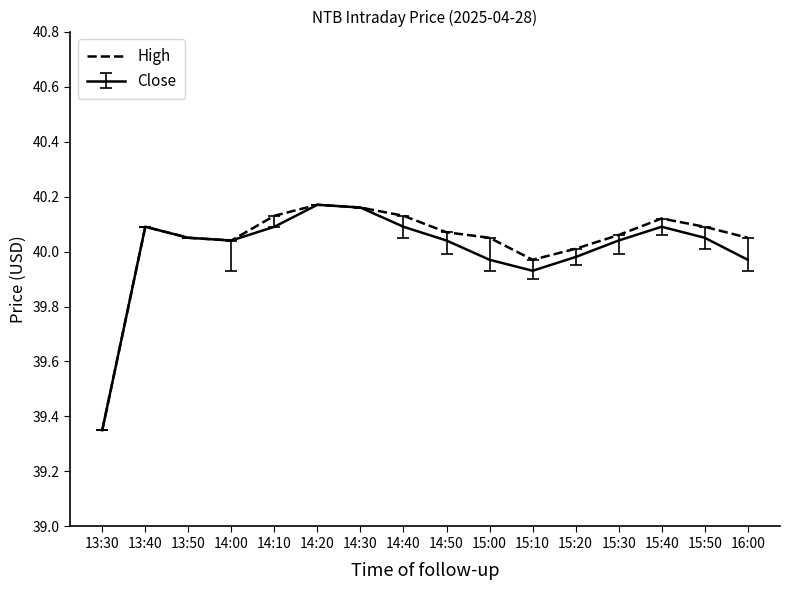

Is the value of High at 15:30 greater than the value of Close at 15:00?

Yes